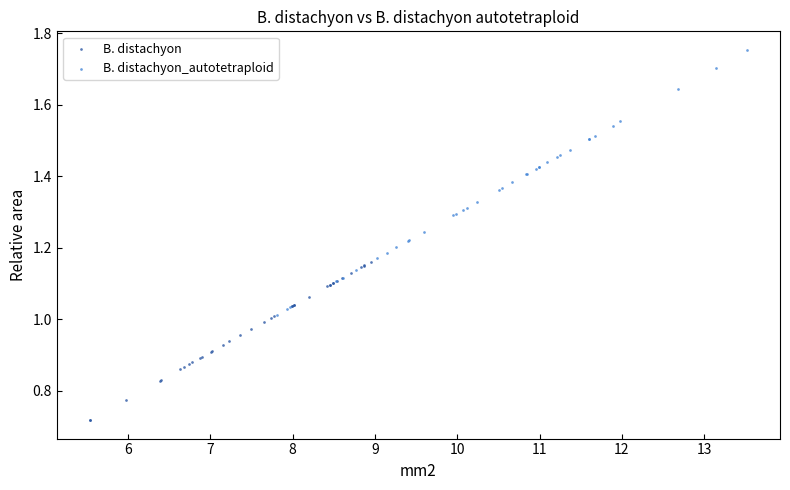

What are all the series names shown in the legend?

B. distachyon, B. distachyon_autotetraploid